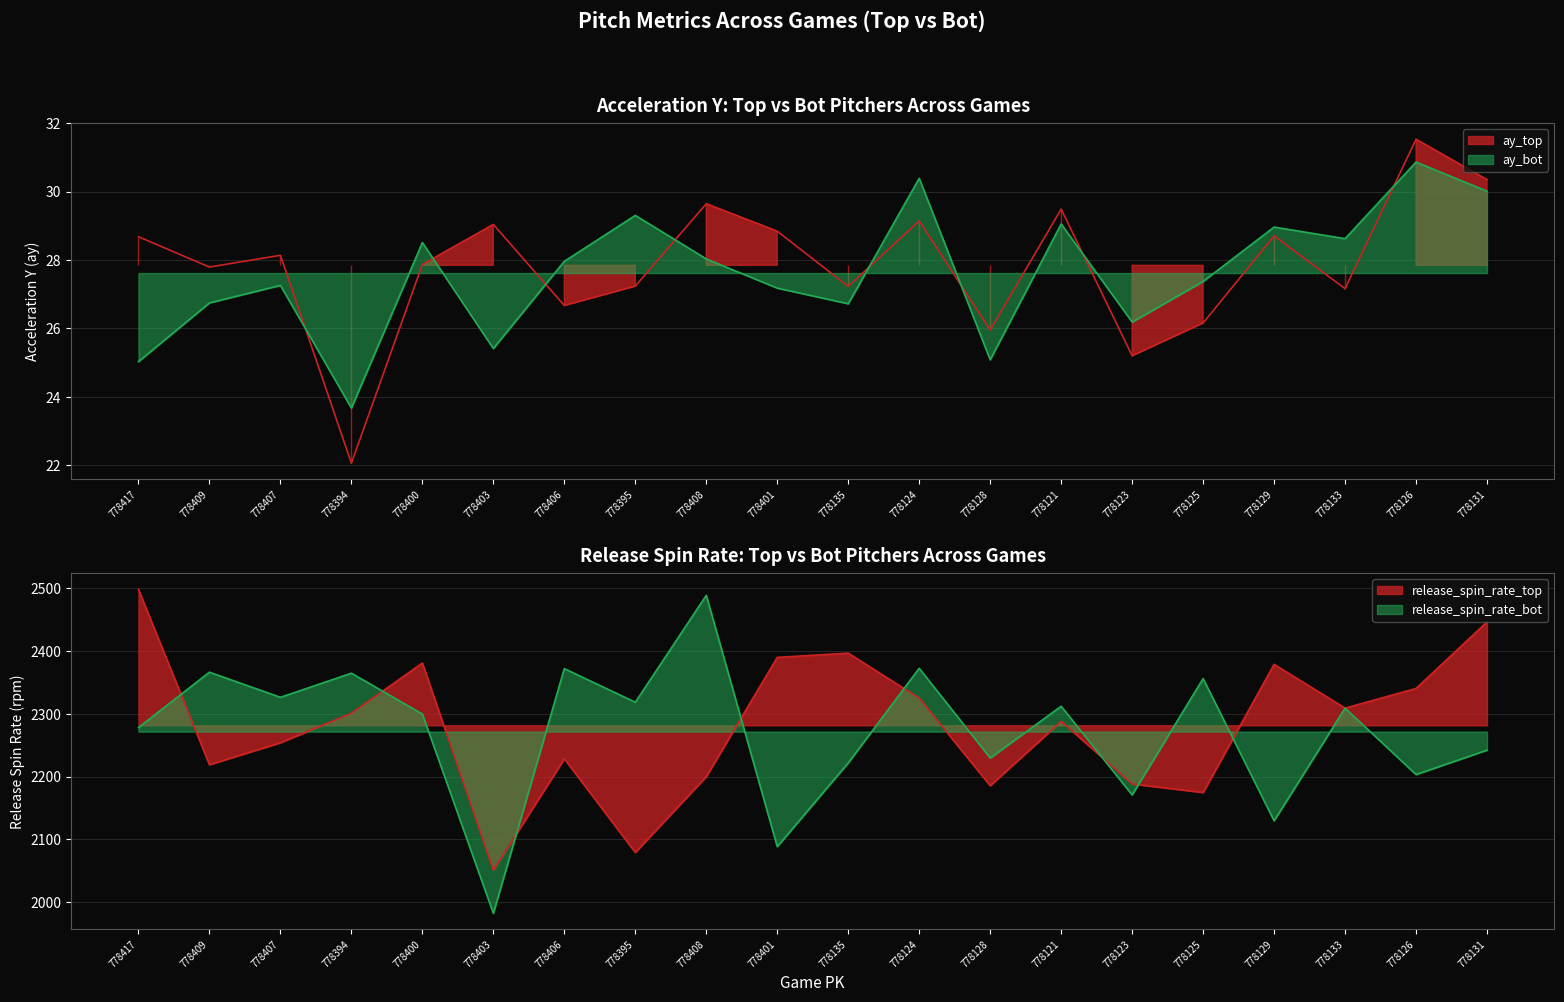

At which label does release_spin_rate_bot reach its peak?

778408